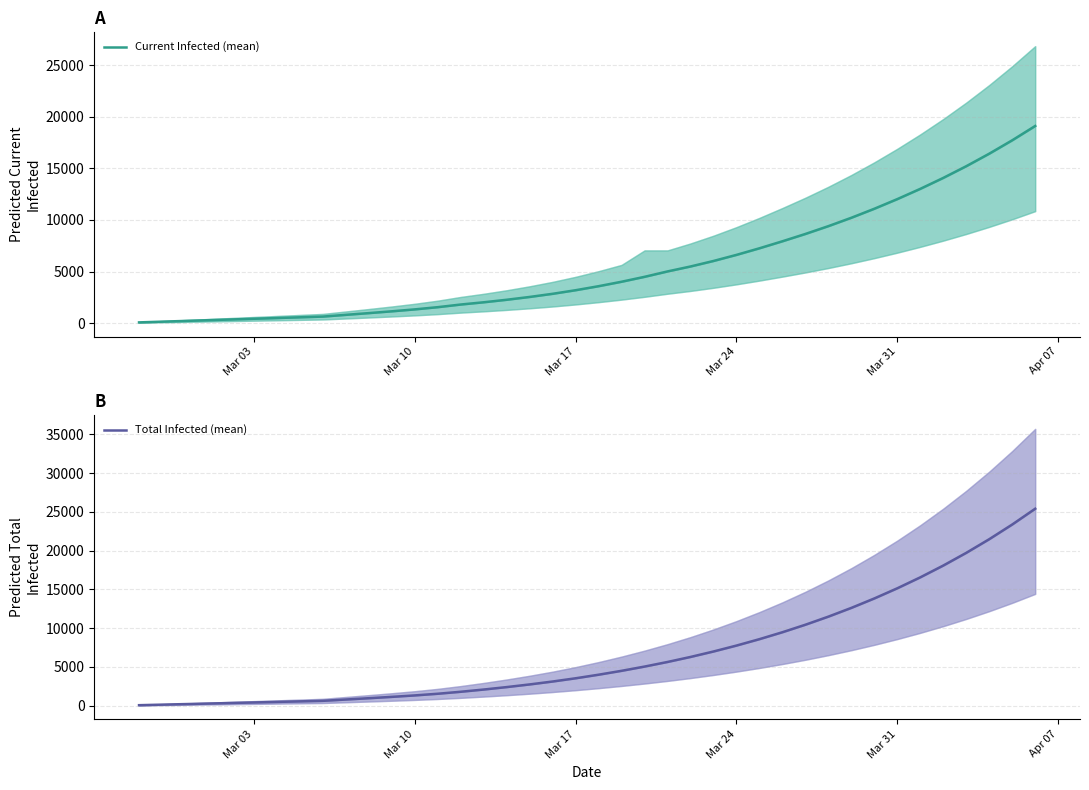

Reading right to left, extract all data points from this chart.

Current Infected (mean): 19116	17728	16429	15215	14081	13020	12025	11090	10216	9403	8646	7936	7256	6616	6026	5491	5012	4488	4012	3580	3190	2842	2537	2264	2020	1802	1546	1331	1144	970	802	633	563	492	422	352	281	211	141	70
Total Infected (mean): 25408	23373	21480	19719	18082	16561	15149	13838	12621	11493	10448	9481	8587	7760	6996	6292	5645	5051	4504	4002	3541	3124	2748	2405	2090	1802	1546	1331	1144	970	802	633	563	492	422	352	281	211	141	70